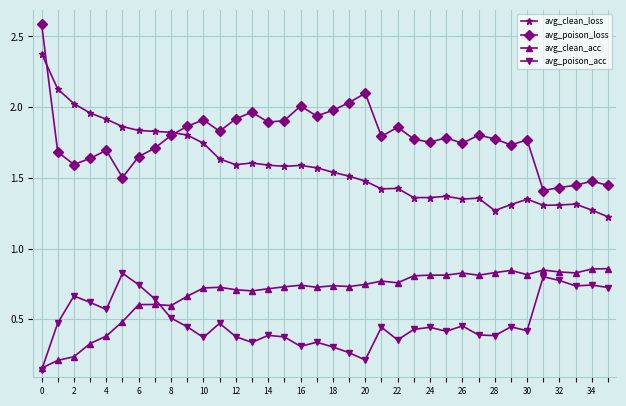

What is the maximum value shown in the chart?

2.6